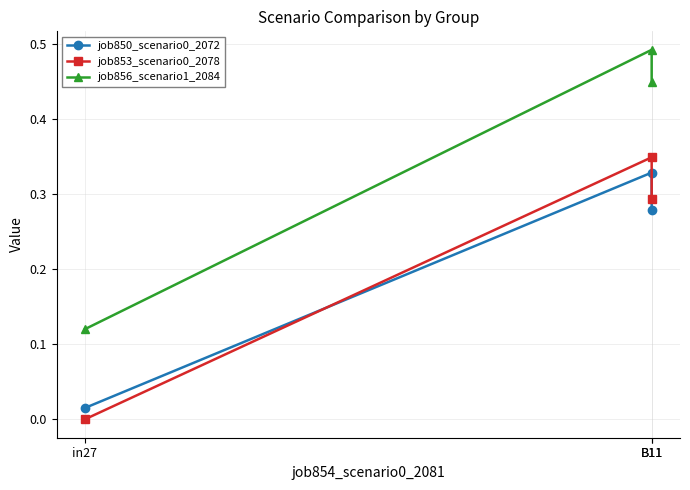

Which has a higher value, B11 or B11?

B11